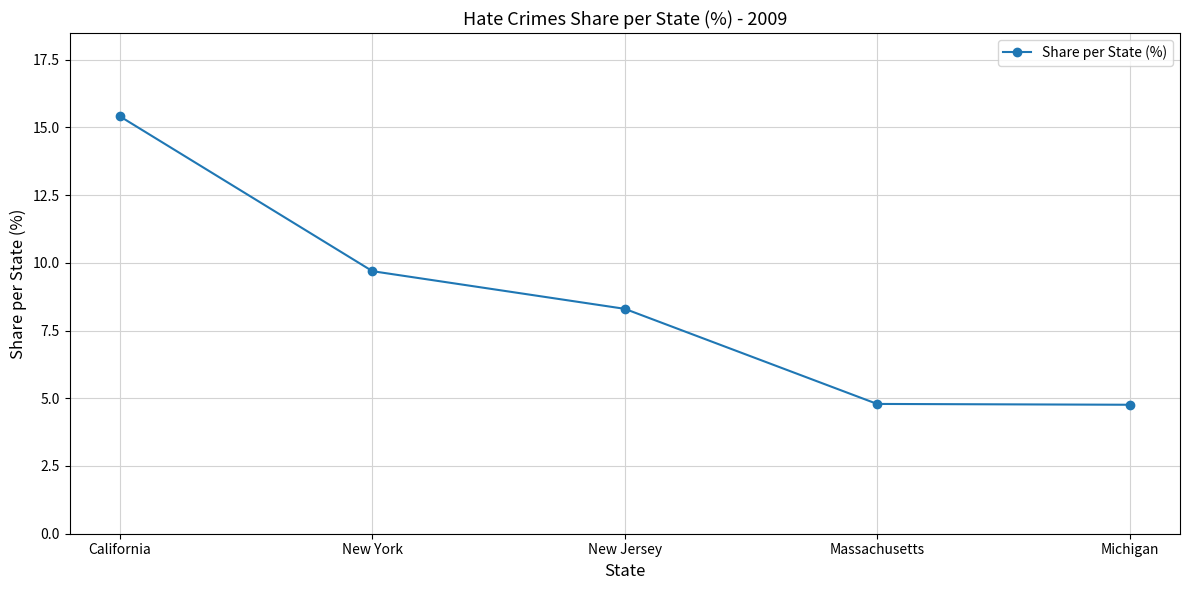

What value does the data have at California?

15.4